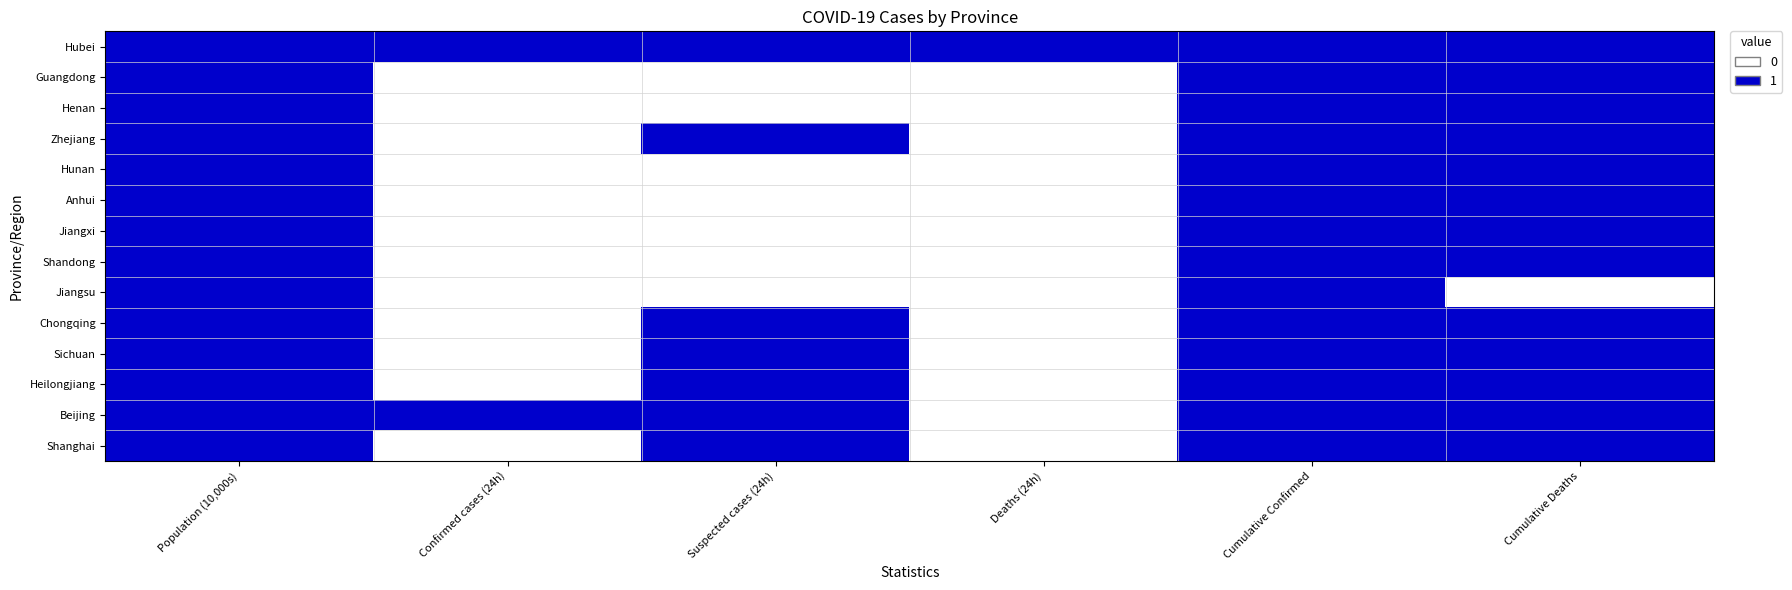

How many categories are shown in the chart?

6